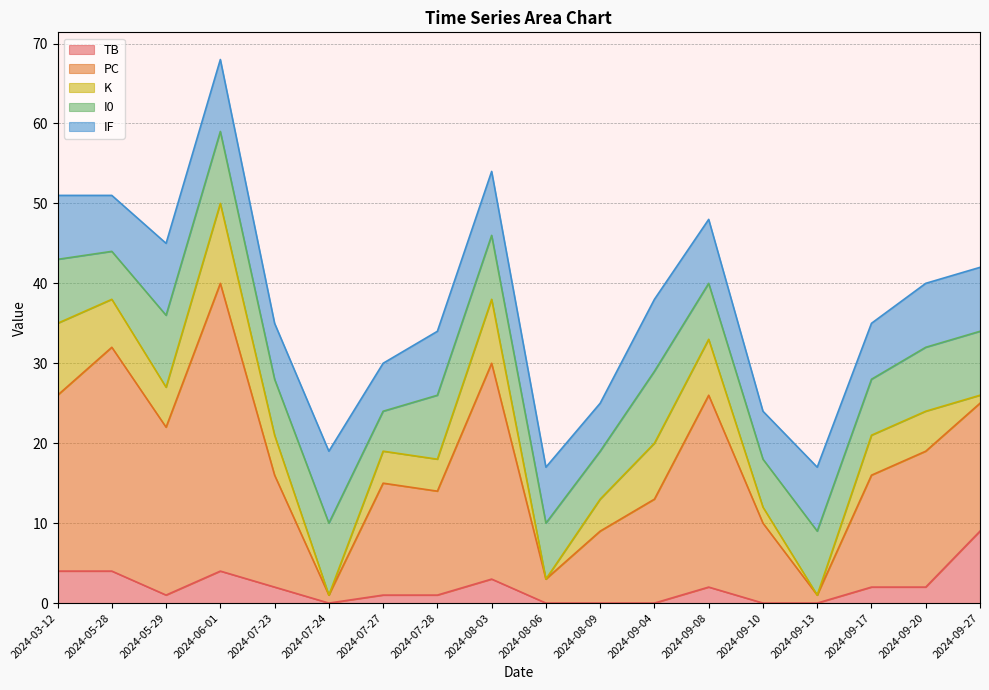

Rank the categories by TB value from lowest to highest.

2024-07-24, 2024-08-06, 2024-08-09, 2024-09-04, 2024-09-10, 2024-09-13, 2024-05-29, 2024-07-27, 2024-07-28, 2024-07-23, 2024-09-08, 2024-09-17, 2024-09-20, 2024-08-03, 2024-03-12, 2024-05-28, 2024-06-01, 2024-09-27